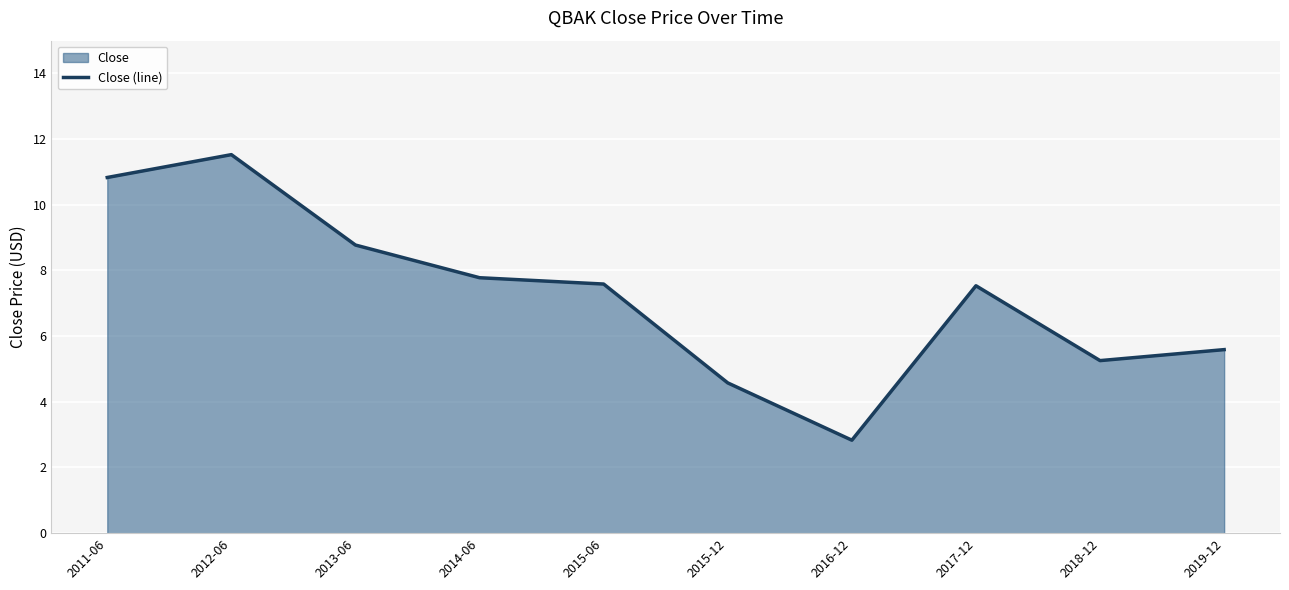

Reading right to left, extract all data points from this chart.

5.6	5.3	7.5	2.8	4.6	7.6	7.8	8.8	11.5	10.8